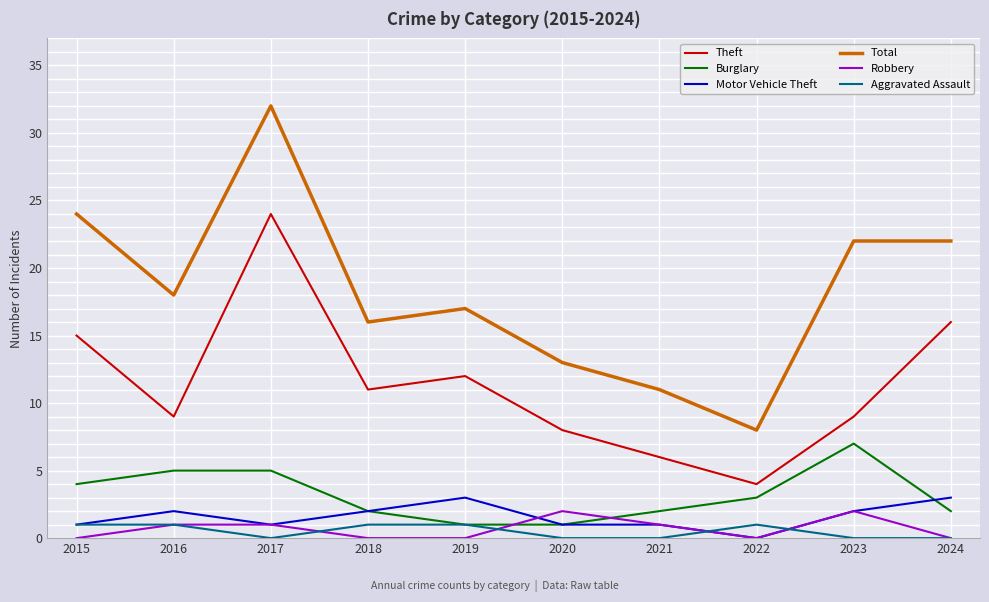

Is it true that Burglary equals 2 at 2024?

True